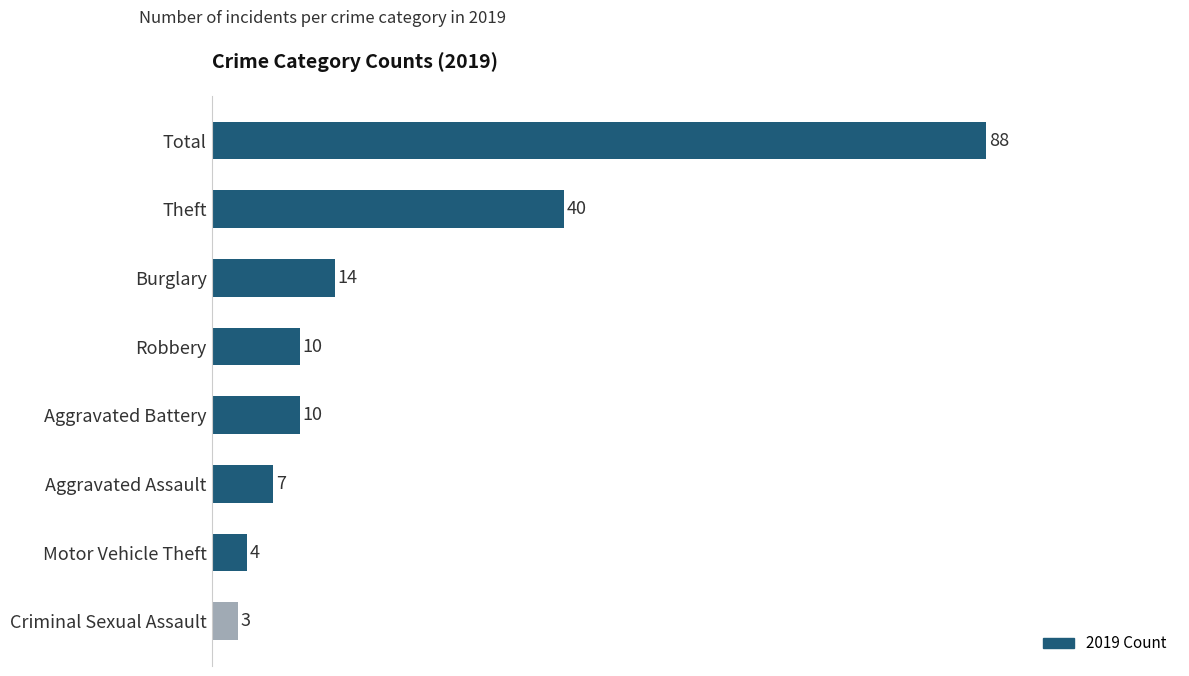

What is the change in value from Robbery to Burglary?

+4